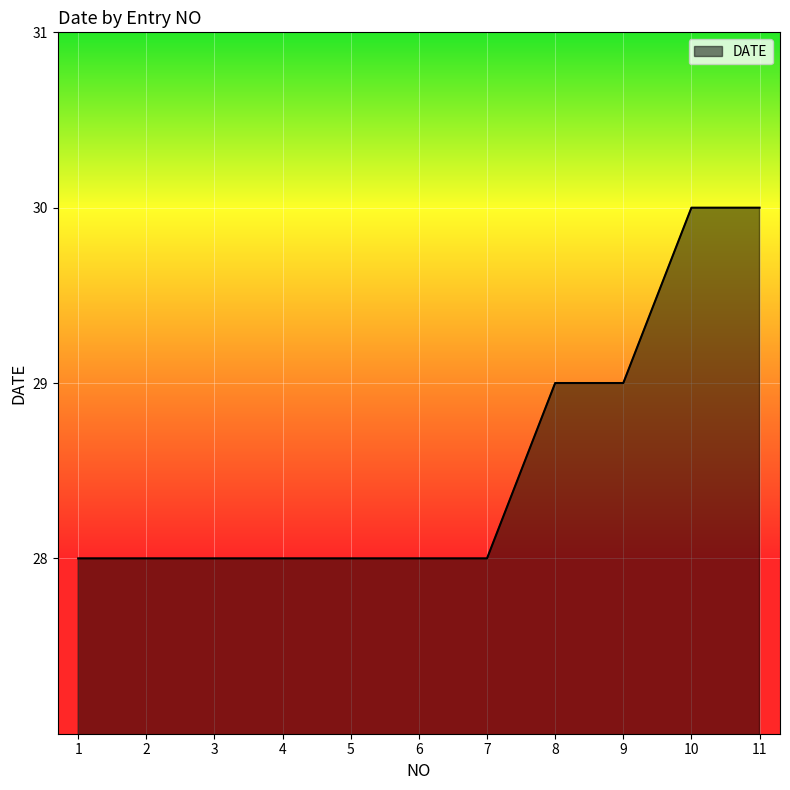

What is the difference between the second highest and second lowest values?

2